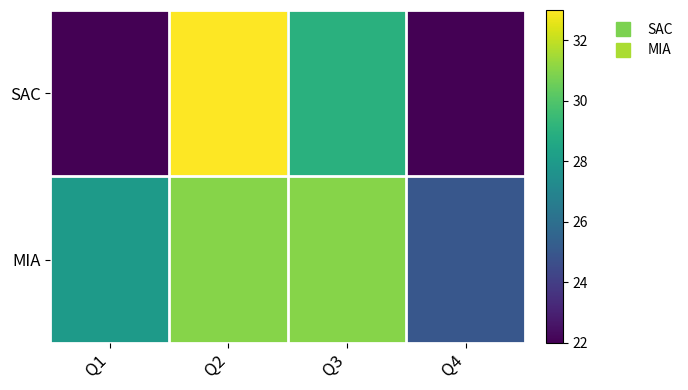

What is the smallest value displayed?

22